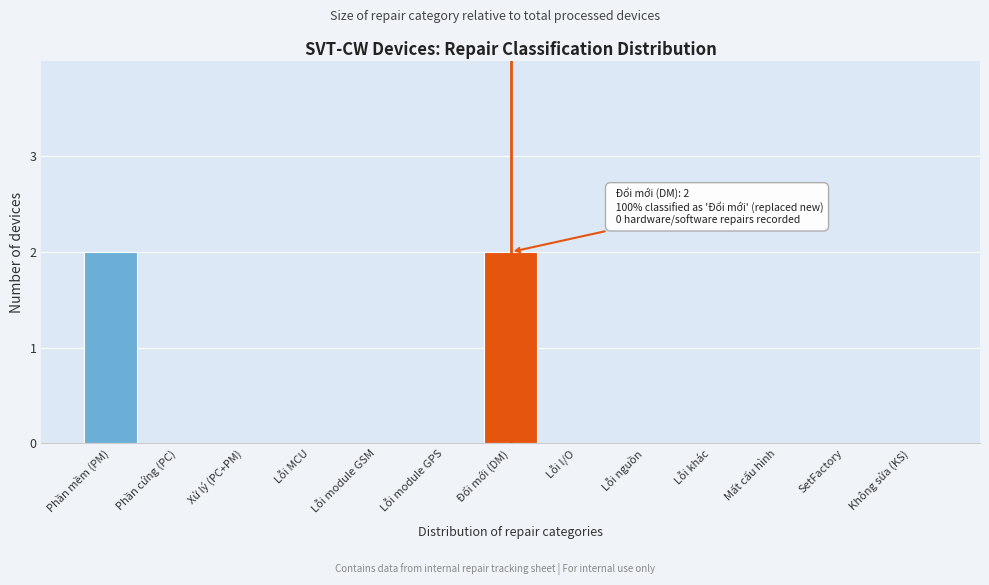

Reading right to left, extract all data points from this chart.

Không sửa (KS)=0	SetFactory=0	Mất cấu hình=0	Lỗi khác=0	Lỗi nguồn=0	Lỗi I/O=0	Đổi mới (DM)=2	Lỗi module GPS=0	Lỗi module GSM=0	Lỗi MCU=0	Xử lý (PC+PM)=0	Phần cứng (PC)=0	Phần mềm (PM)=2